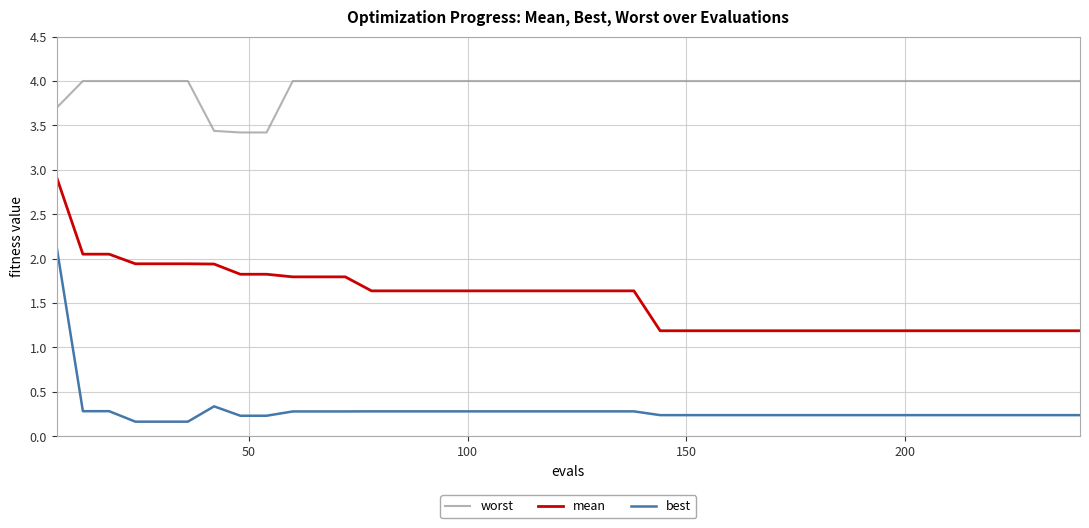

List the series in order of their peak value, highest first.

worst, mean, best